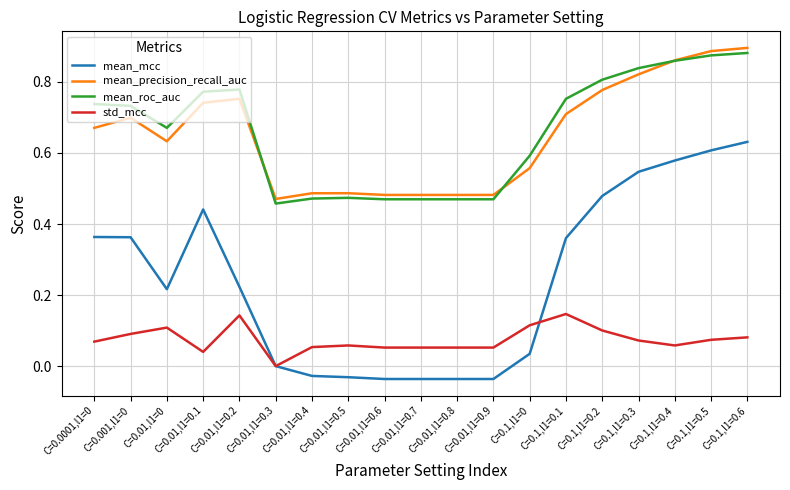

Which series has the largest range (max minus min)?

mean_mcc